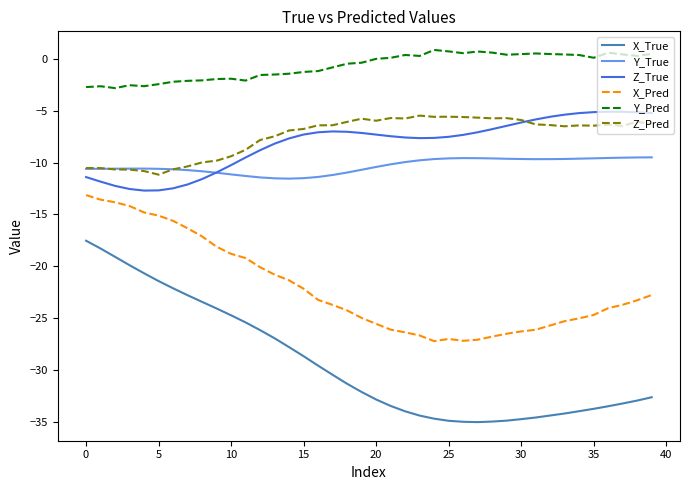

What is the greatest value displayed?

0.9